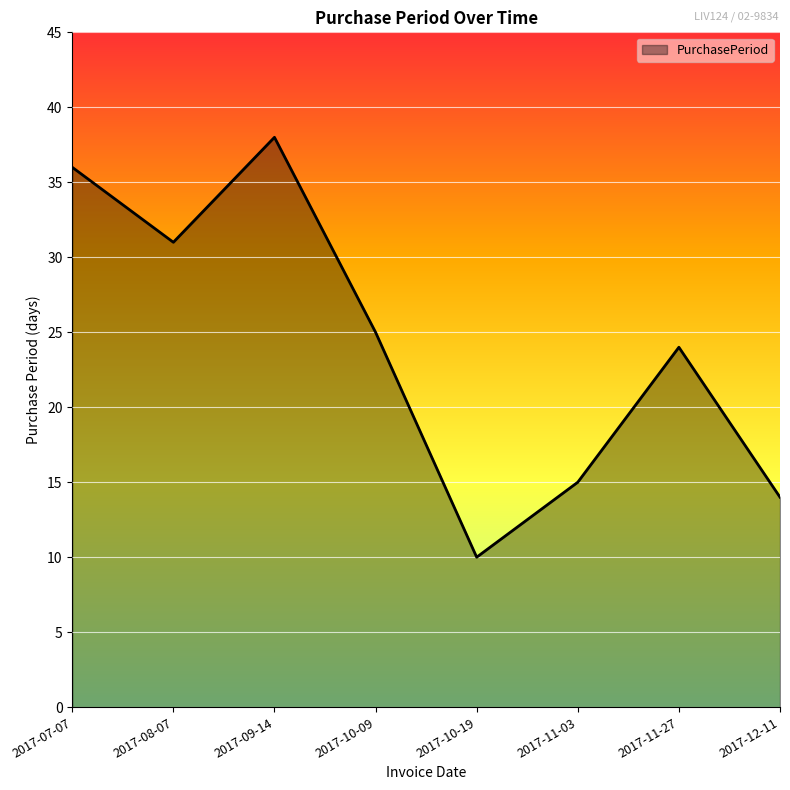

What is the difference between the second highest and second lowest values?

22